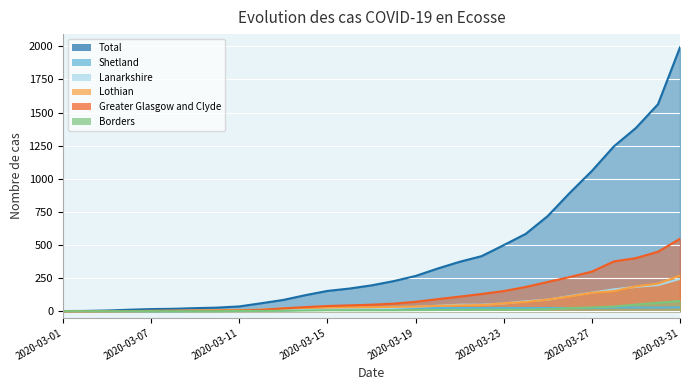

What are all the series names shown in the legend?

Total, Shetland, Lanarkshire, Lothian, Greater Glasgow and Clyde, Borders